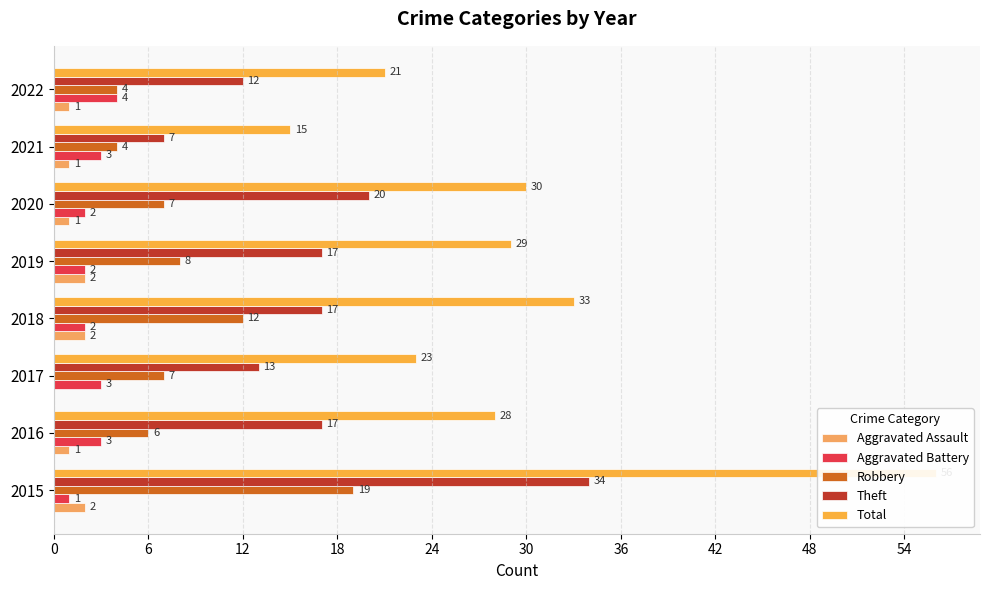

What is the value of the Total bar at the 8th from the left?

21